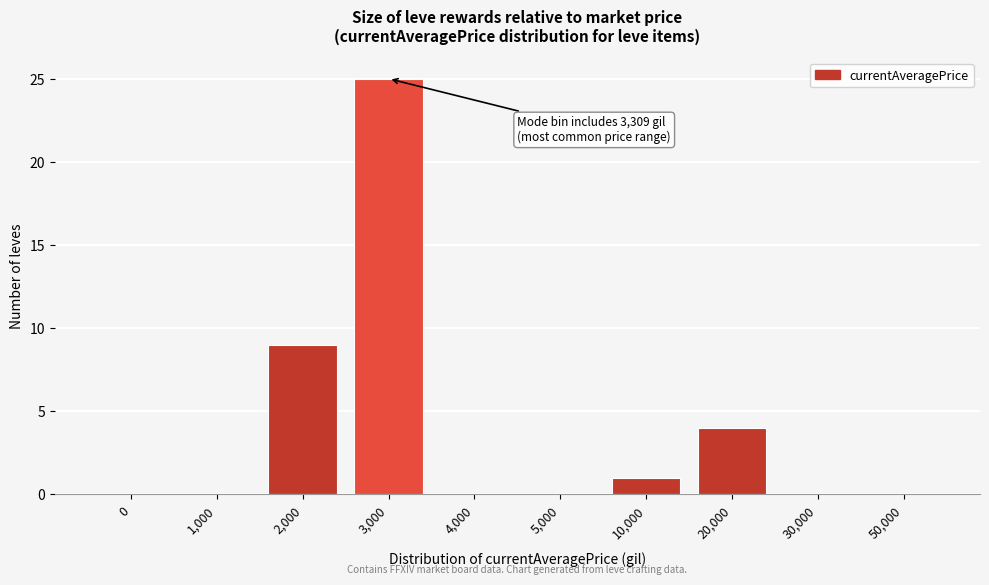

Reading left to right, transcribe all the data shown in this chart.

0=0	1,000=0	2,000=9	3,000=25	4,000=0	5,000=0	10,000=1	20,000=4	30,000=0	50,000=0